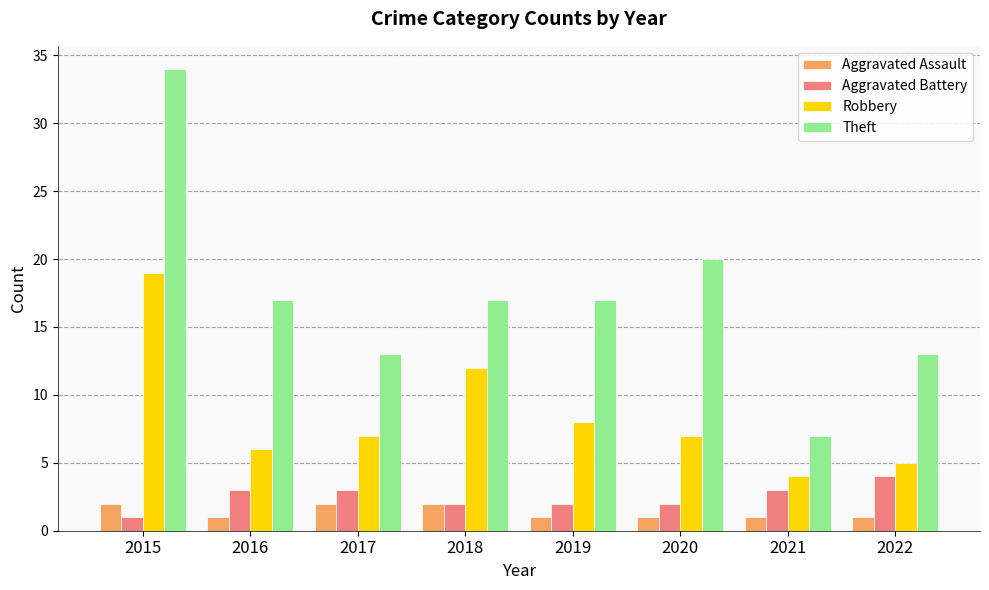

Reading left to right, what are all the values shown in this chart?

Aggravated Assault: 2015=2	2016=1	2017=2	2018=2	2019=1	2020=1	2021=1	2022=1
Aggravated Battery: 2015=1	2016=3	2017=3	2018=2	2019=2	2020=2	2021=3	2022=4
Robbery: 2015=19	2016=6	2017=7	2018=12	2019=8	2020=7	2021=4	2022=5
Theft: 2015=34	2016=17	2017=13	2018=17	2019=17	2020=20	2021=7	2022=13